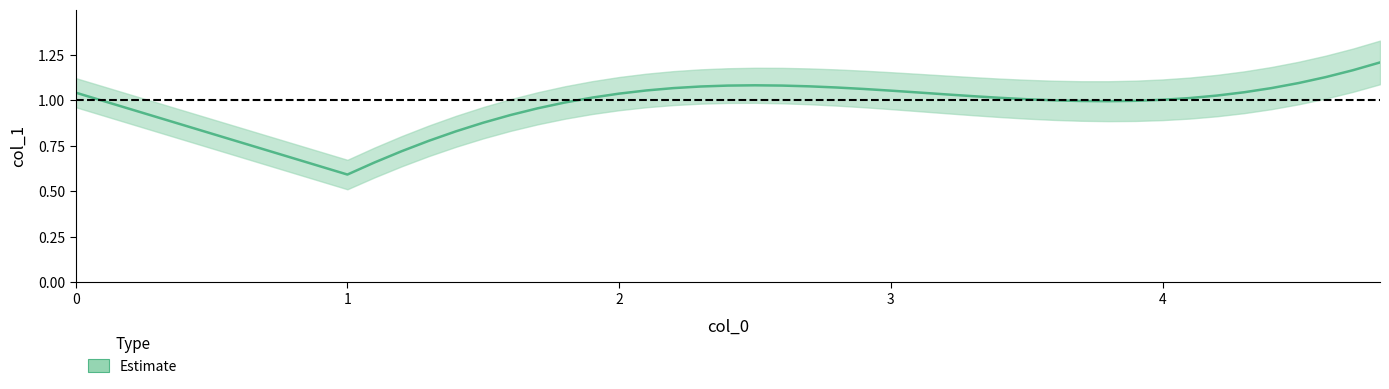

How many data points are less than 1?

12